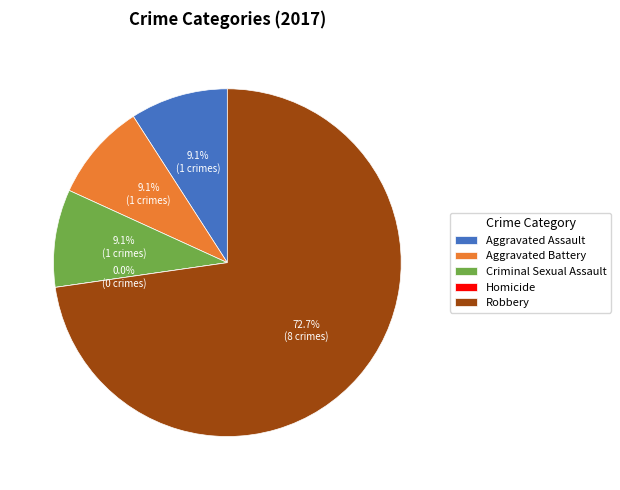

Rank the categories by value from lowest to highest.

Homicide, Aggravated Assault, Aggravated Battery, Criminal Sexual Assault, Robbery